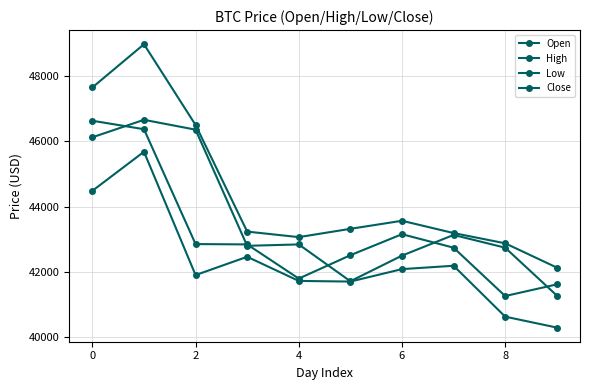

How many series are shown in this chart?

4